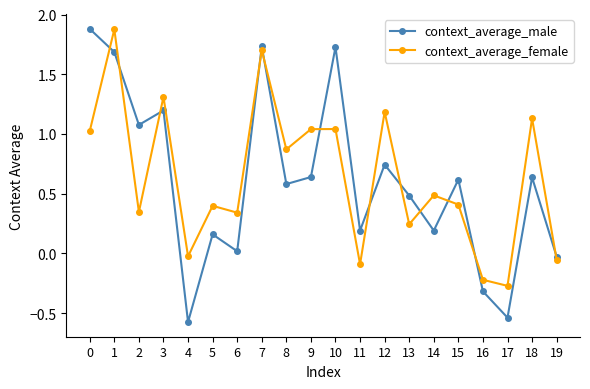

What is the difference between the context_average_female values at 13 and 10?

0.8